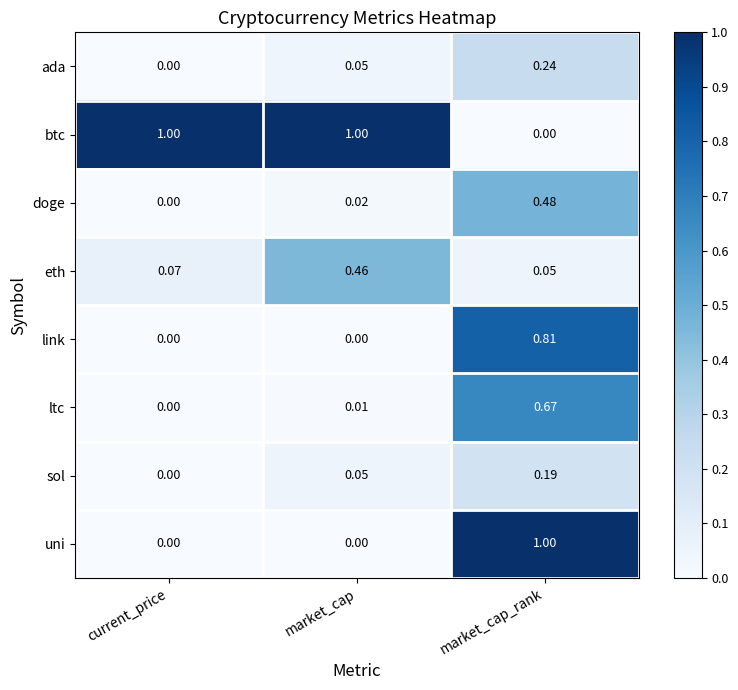

Which series has the largest total across all categories?

btc